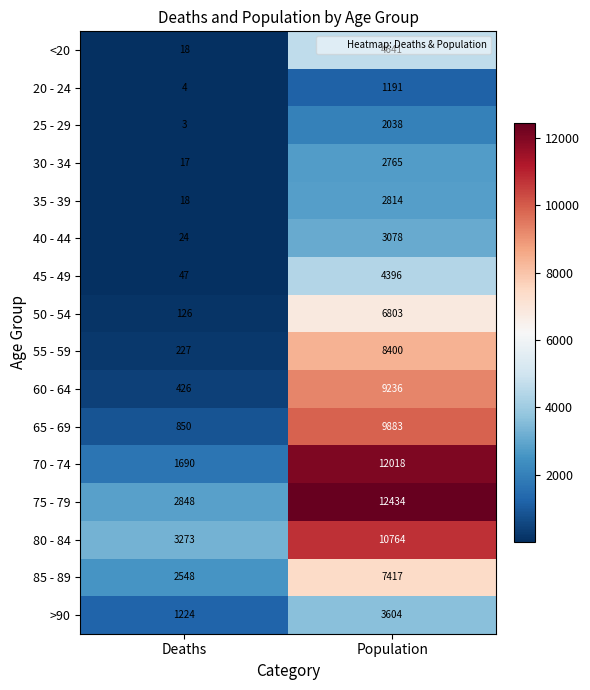

List the series in order of their peak value, highest first.

75 - 79, 70 - 74, 80 - 84, 65 - 69, 60 - 64, 55 - 59, 85 - 89, 50 - 54, <20, 45 - 49, >90, 40 - 44, 35 - 39, 30 - 34, 25 - 29, 20 - 24